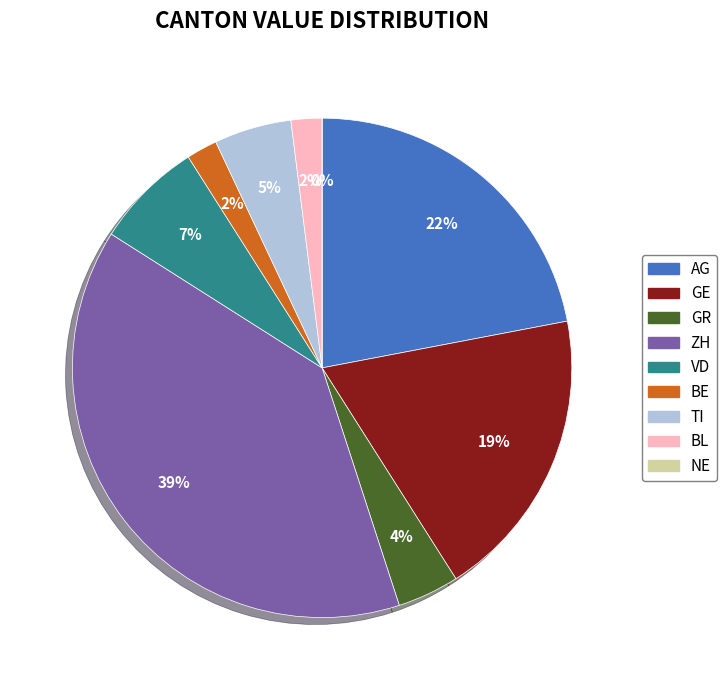

What portion of the pie excludes TI?

95.0%